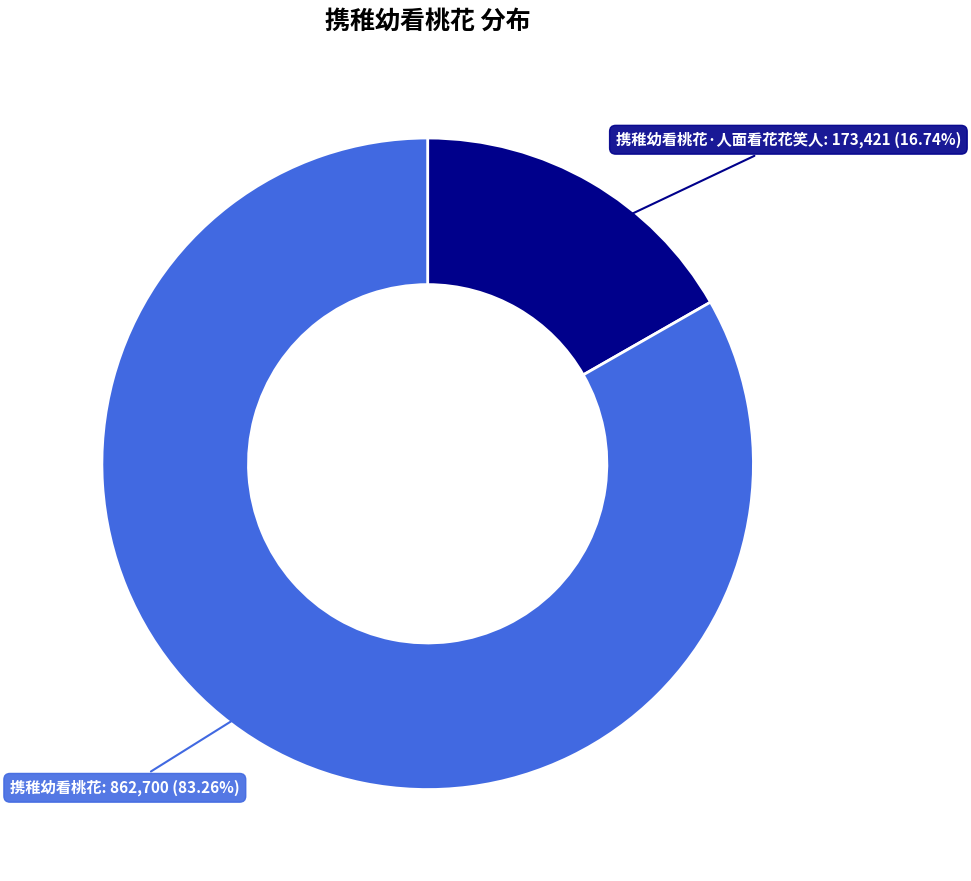

Is it true that 携稚幼看桃花·人面看花花笑人 is 17% of the pie?

True